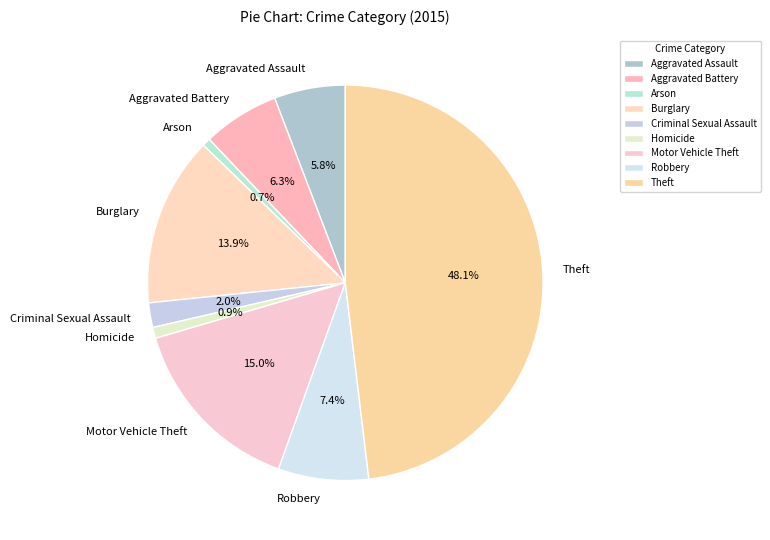

Is it true that Robbery is 16% of the pie?

False